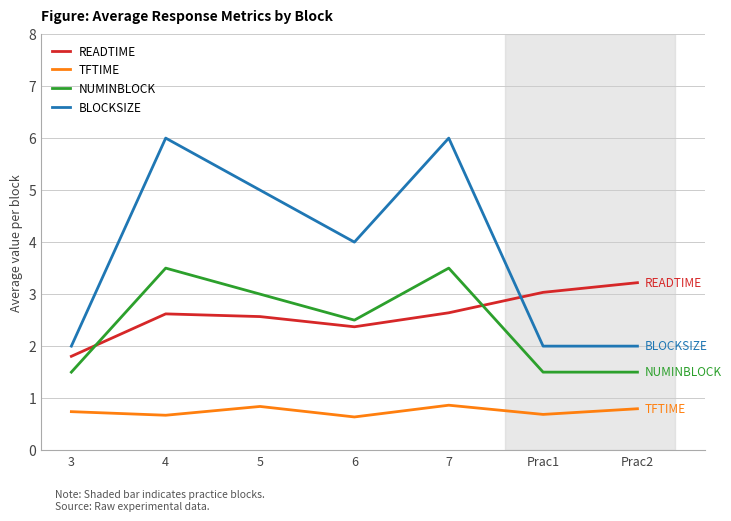

What is the total value across all series at 4?

12.8